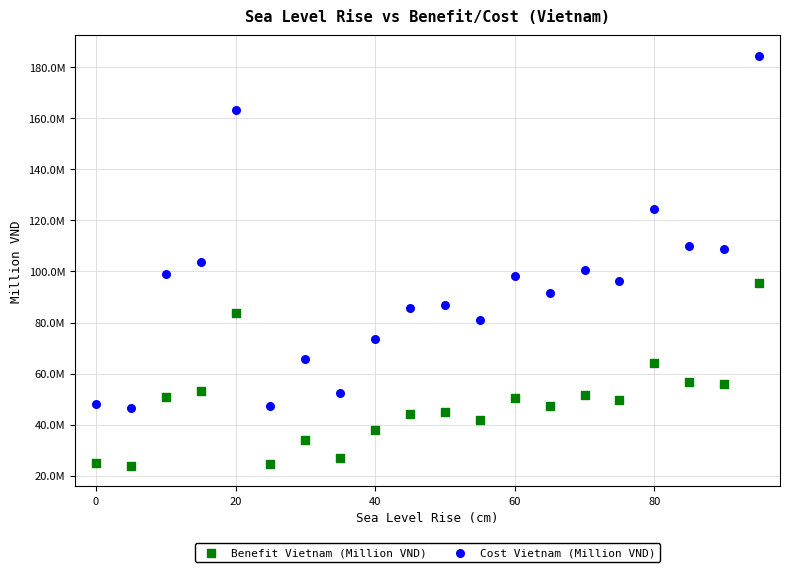

Which series has the widest spread of Y values?

Cost Vietnam (Million VND)